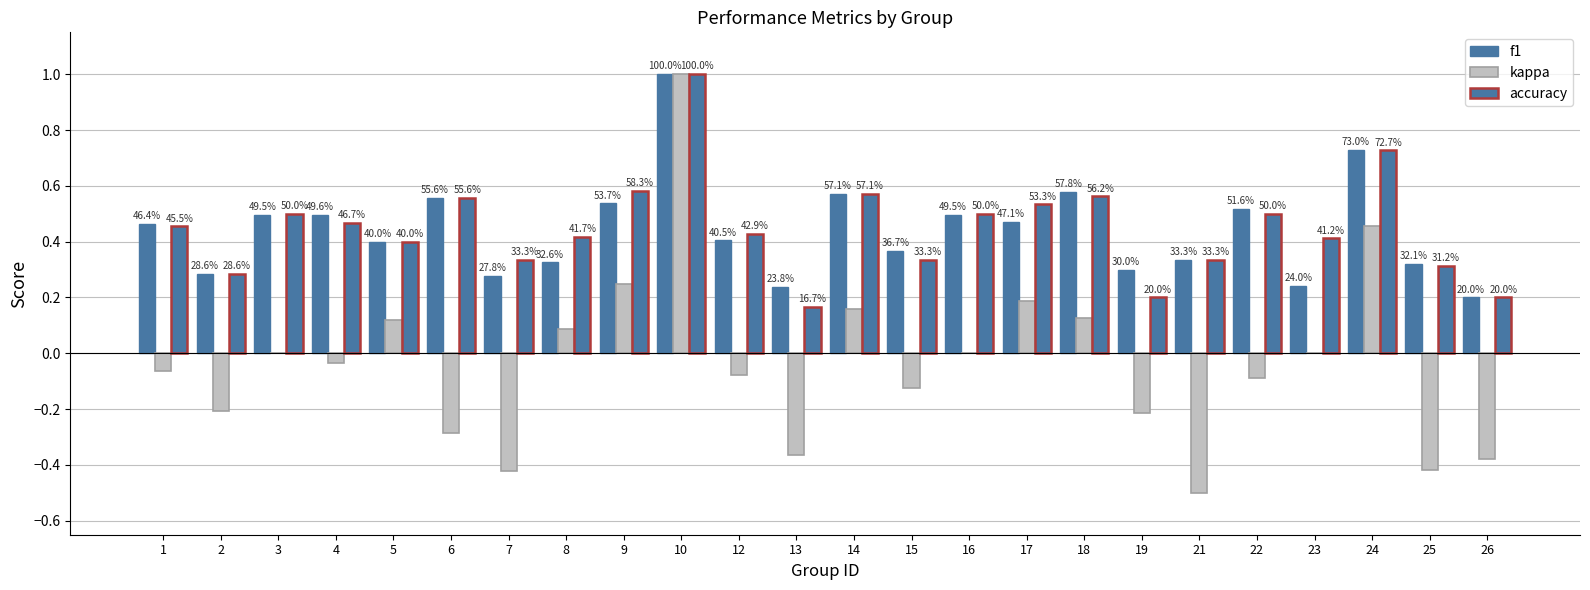

True or false: kappa has a value of -0.2 at 25.

False